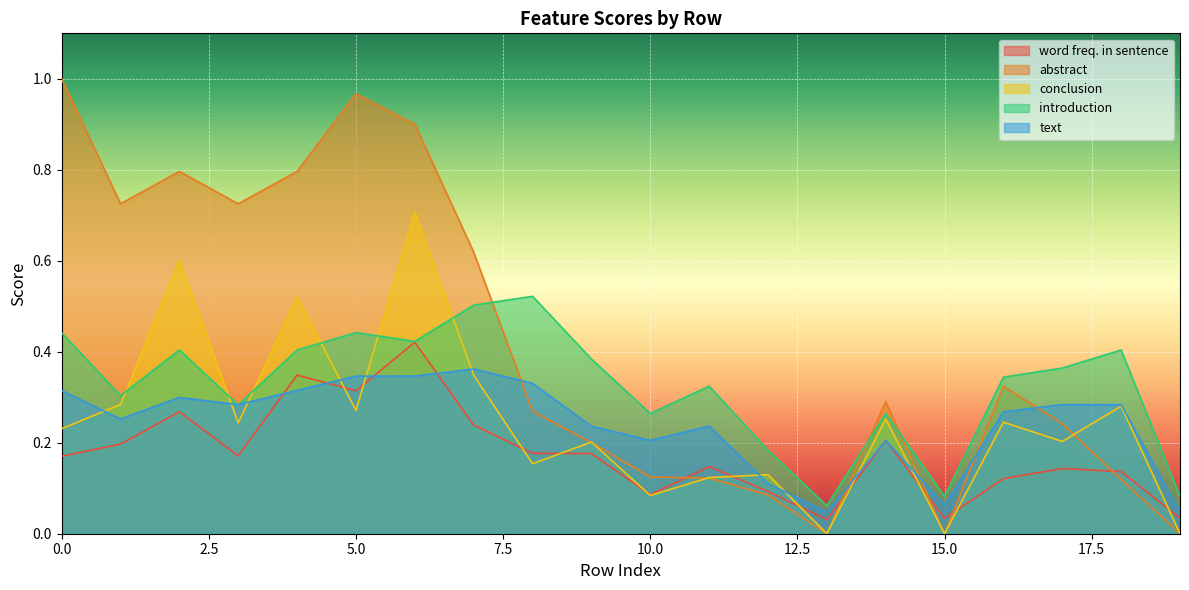

Is it true that introduction equals 0.1 at 12?

False